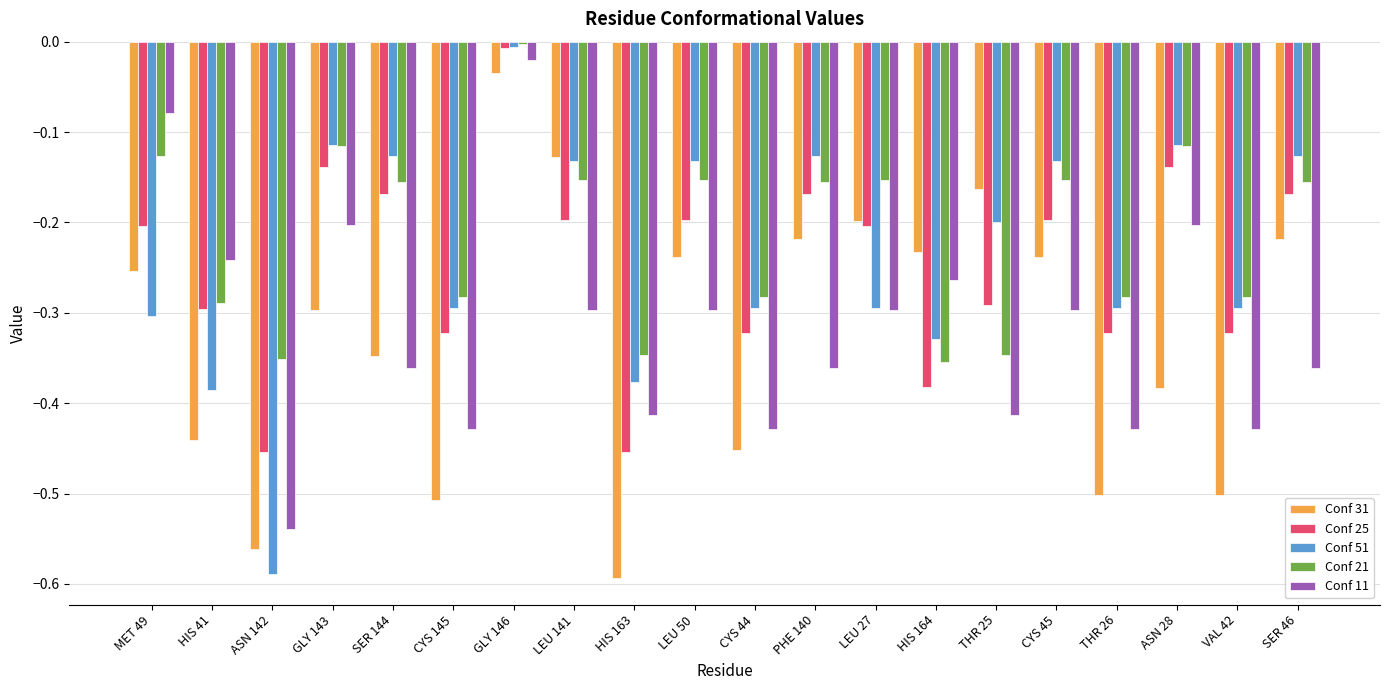

What is the label of the 1st bar from the left?

MET 49